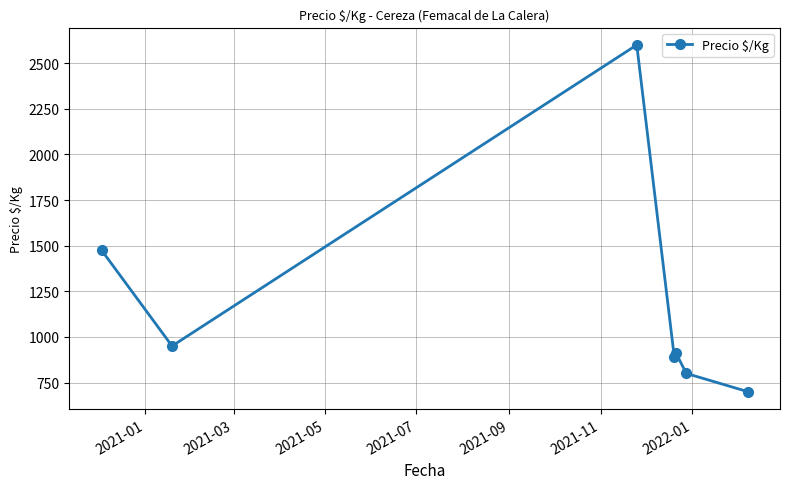

True or false: the data has more than 2 interior local peaks.

False